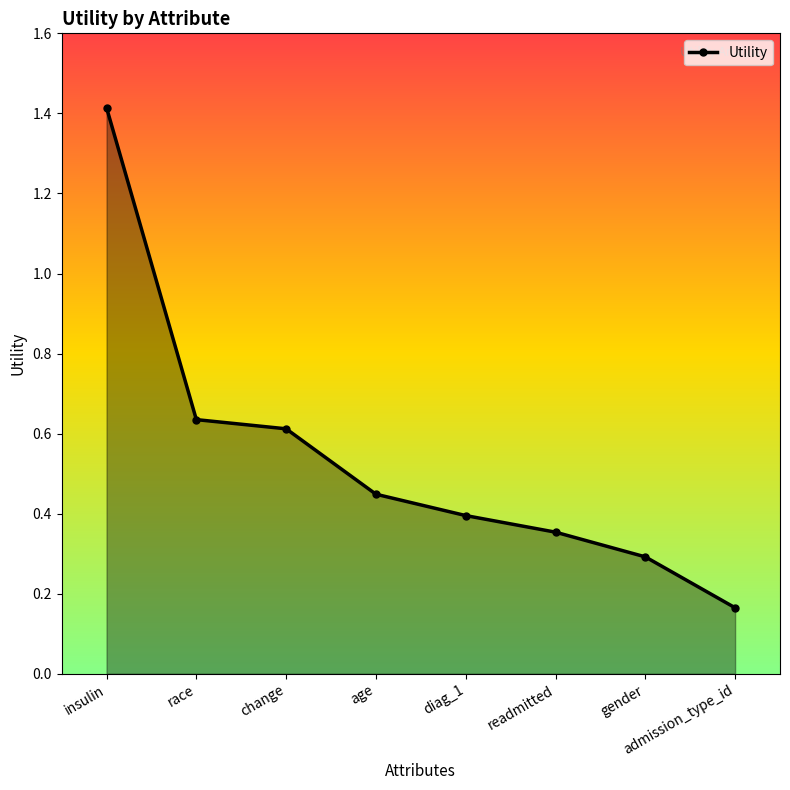

True or false: the data shows 0.5 at diag_1.

False